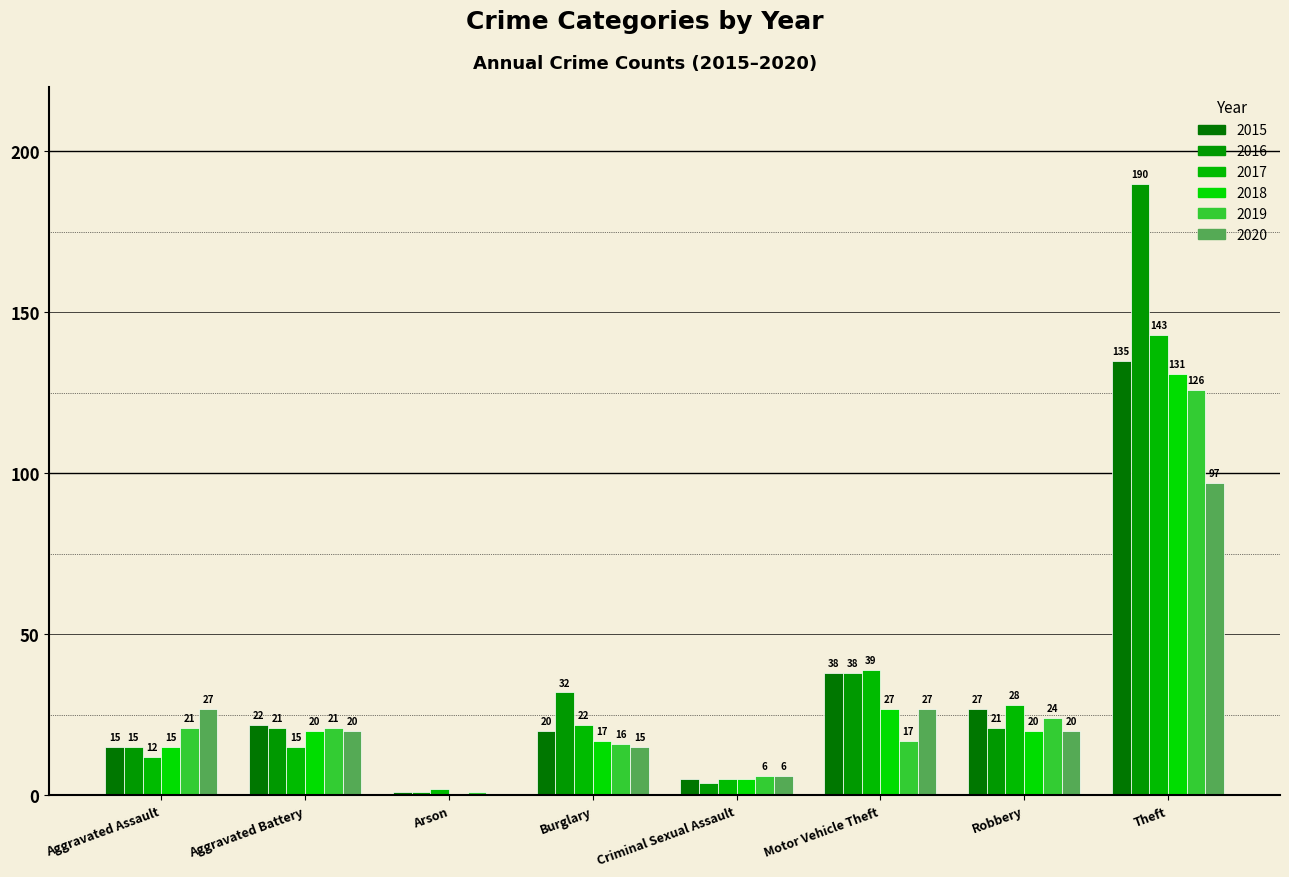

Are the bars horizontal?

No